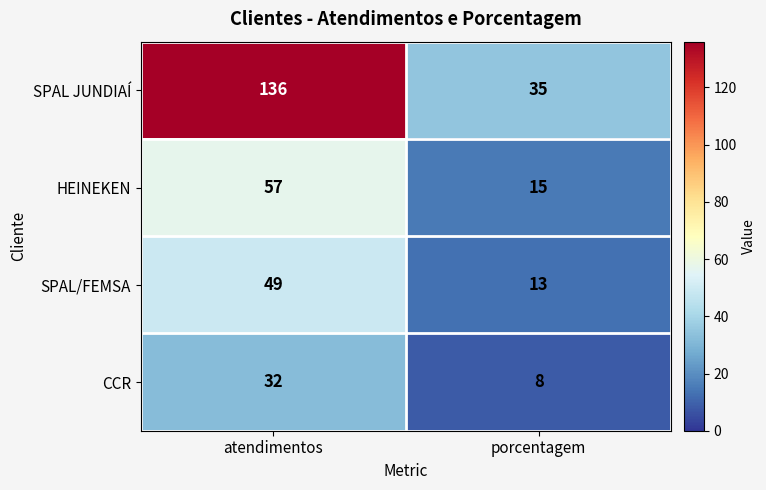

The HEINEKEN series shows 57 at atendimentos. True or false?

True